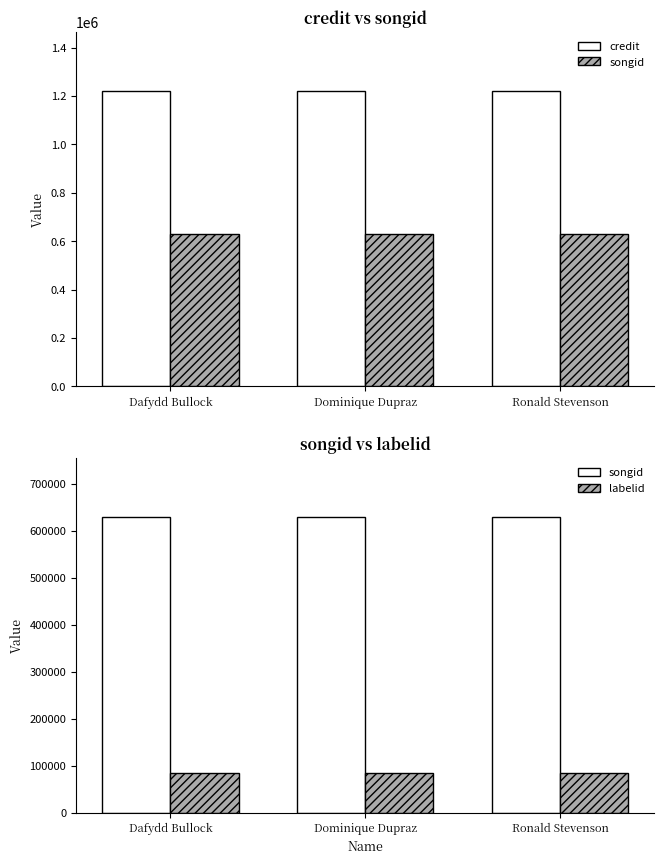

List the series in order of their overall mean, lowest first.

labelid, songid, credit